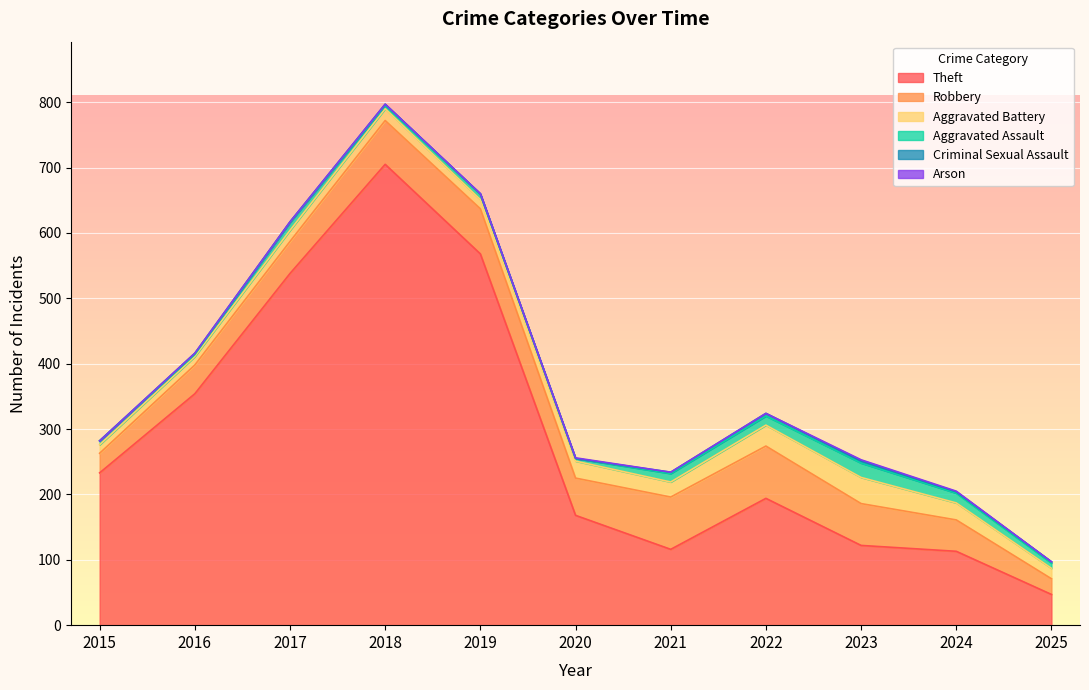

Is it true that Arson equals 1 at 2022?

False